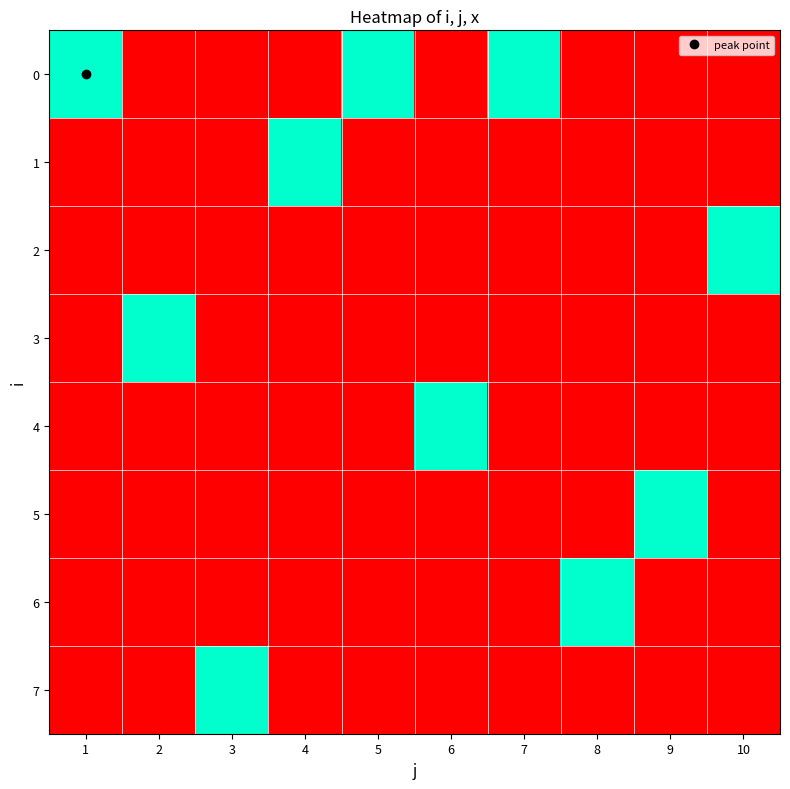

List the series in order of their peak value, lowest first.

0, 1, 2, 3, 4, 5, 6, 7